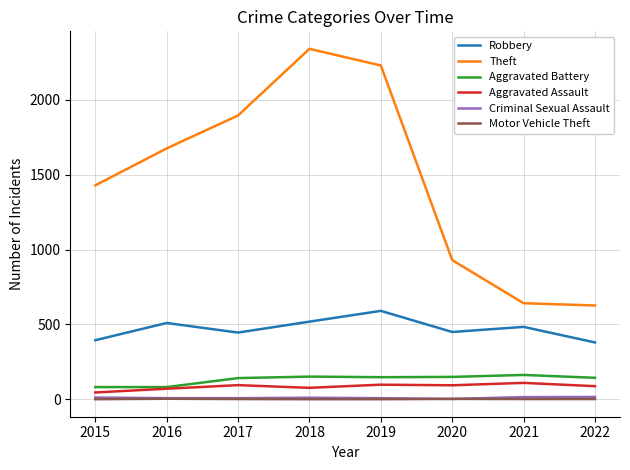

Which category has the highest value across all series?

2018